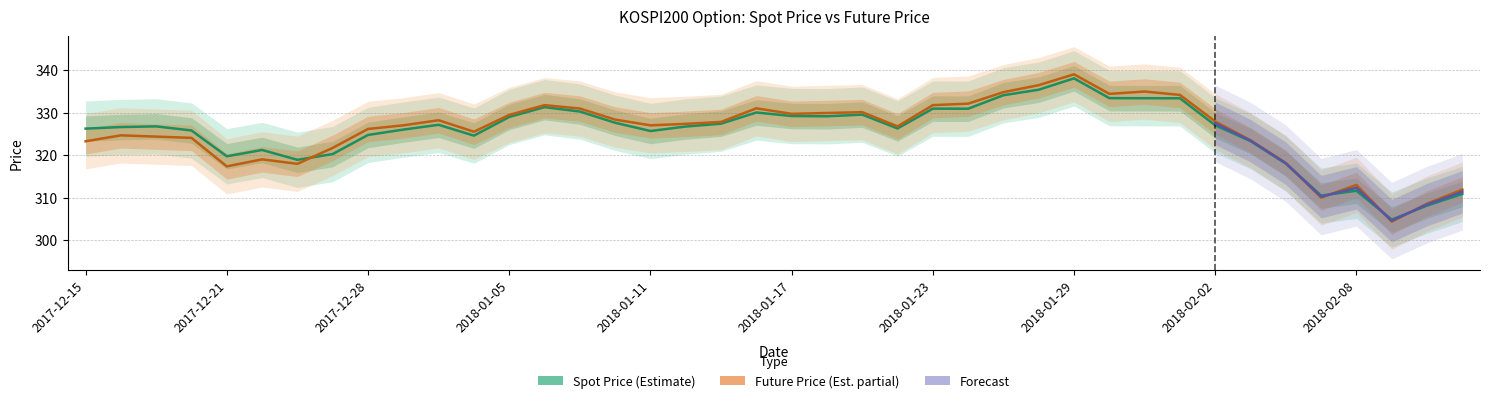

Is it true that SPOT_PRICE equals 152.2 at 2017-12-15?

False